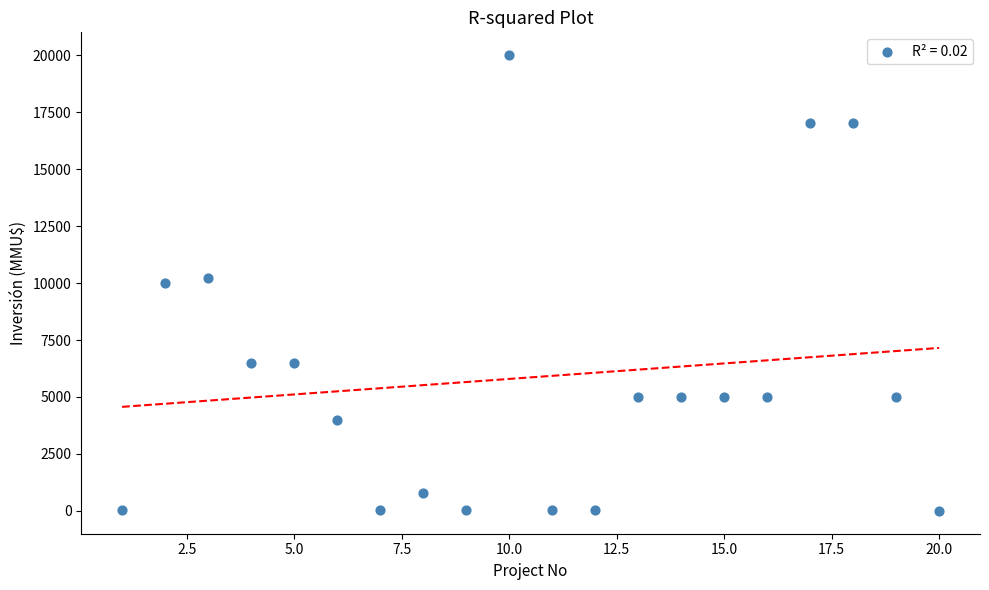

What is the range of Y values (max minus min)?

20000